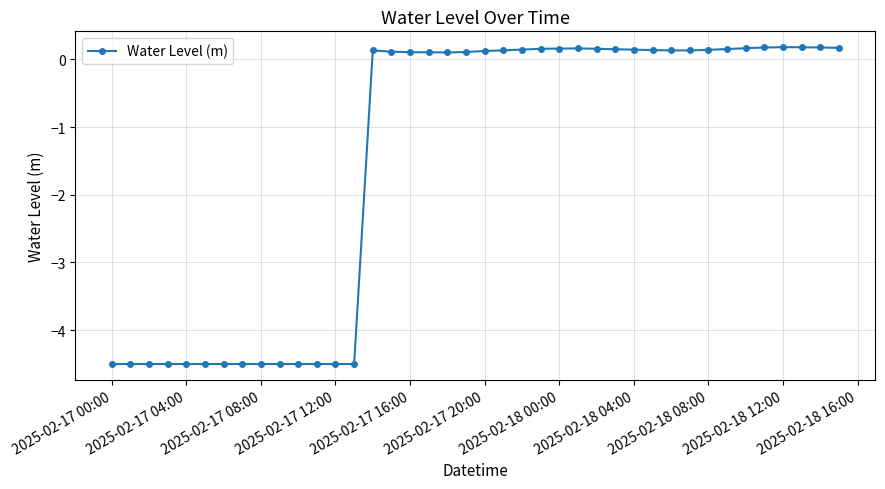

True or false: the data has more than 1 interior local peaks.

True